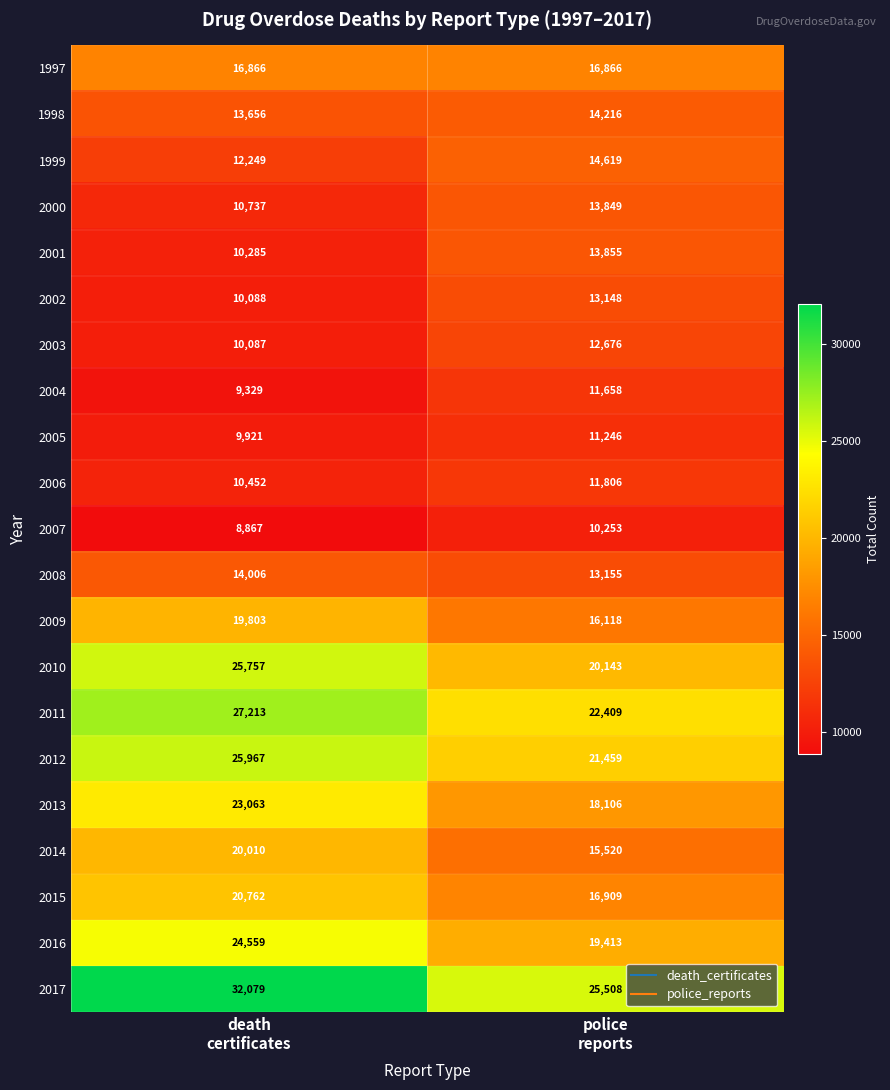

What is the greatest value displayed?

32079